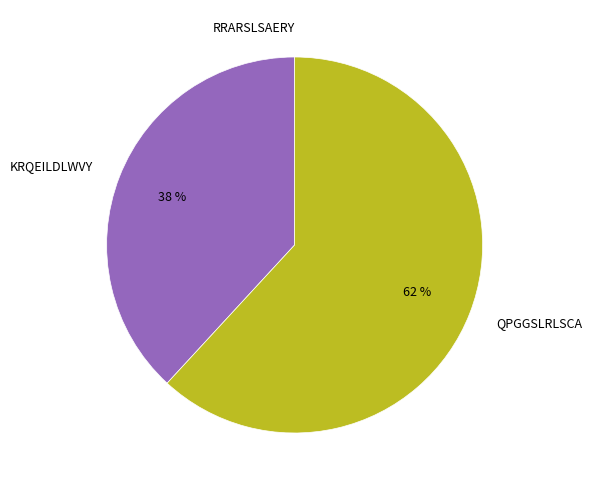

To the nearest percent, what is the average slice percentage?

33%